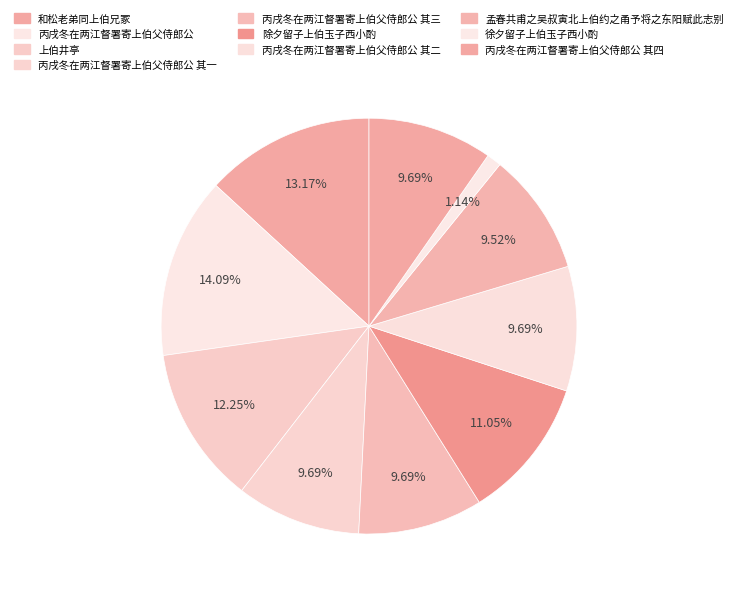

Count the number of slices in the pie.

10